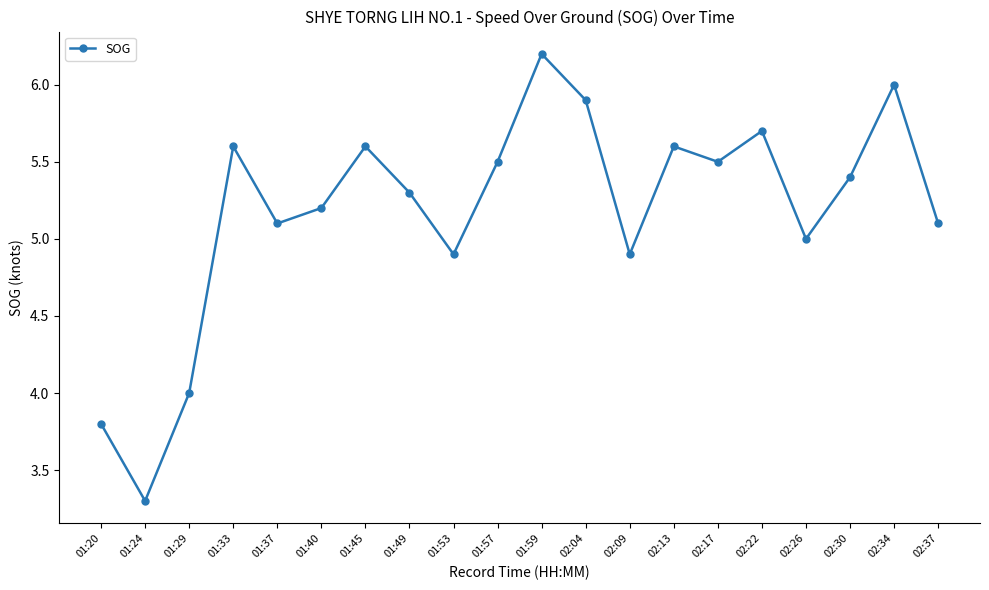

How many series are shown in this chart?

1